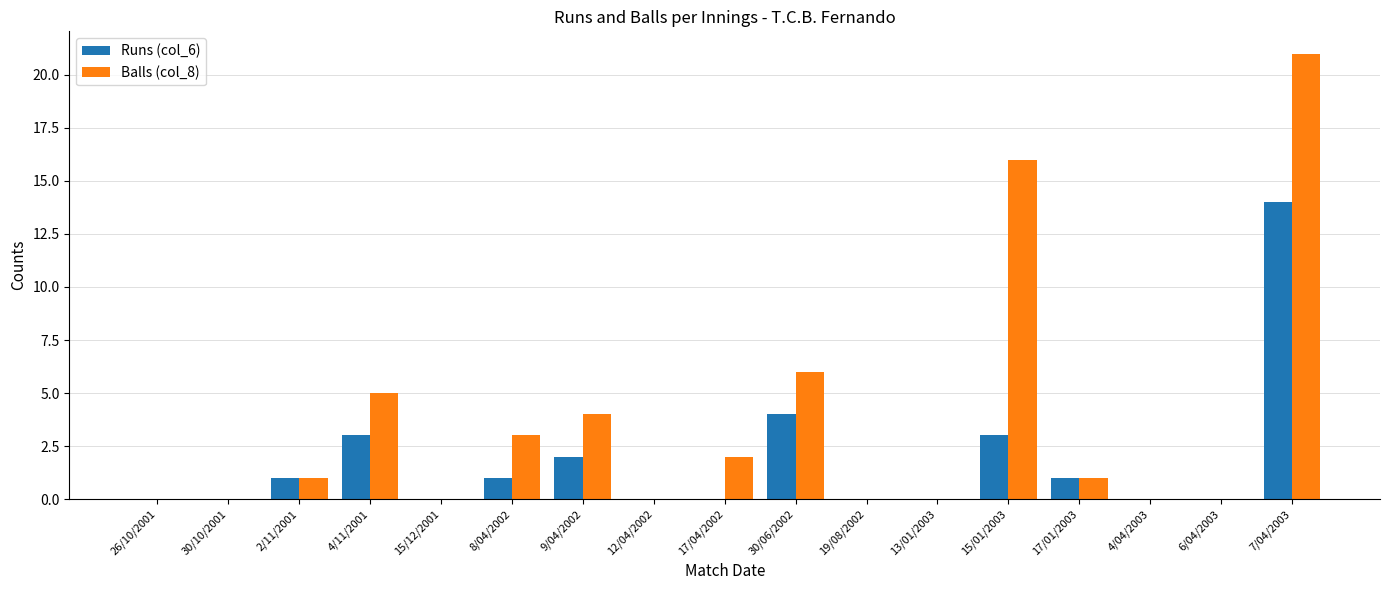

The Runs (col_6) series shows 2 at 9/04/2002. True or false?

True